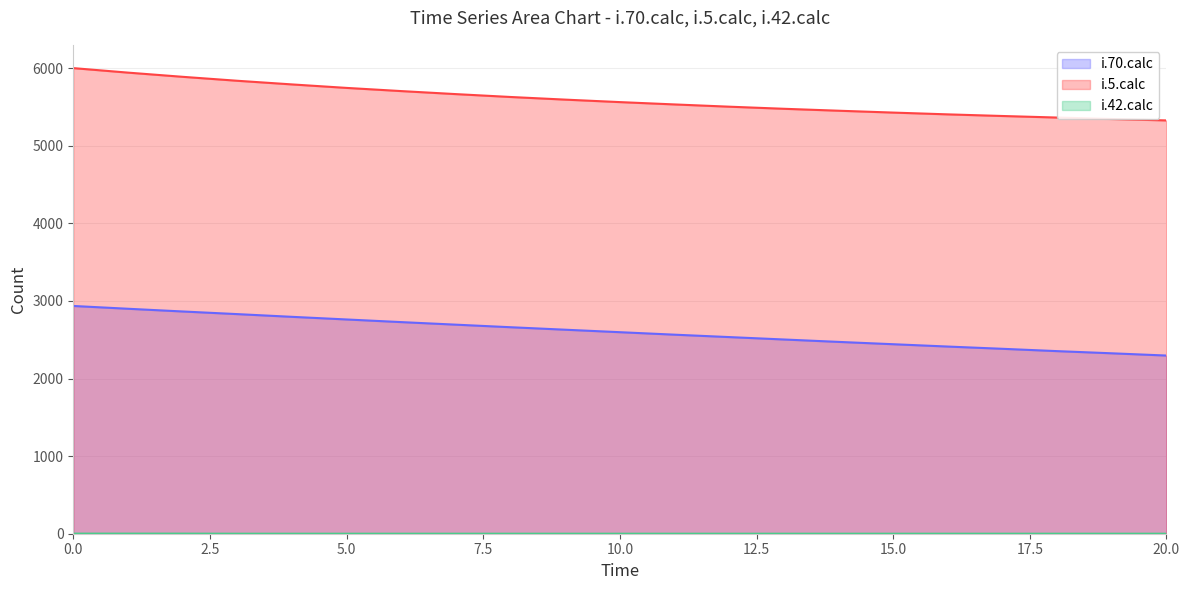

Rank the series at 20 from lowest to highest value.

i.42.calc, i.70.calc, i.5.calc